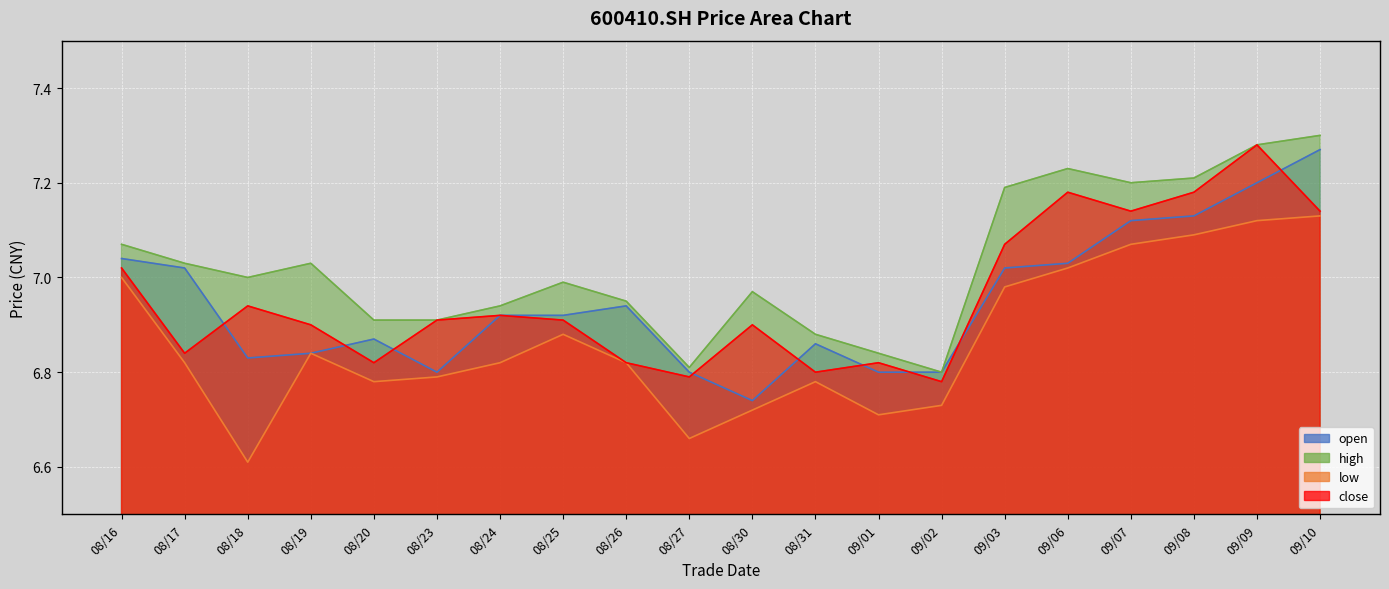

At 08/30, list the series in order from largest to smallest.

high, close, open, low